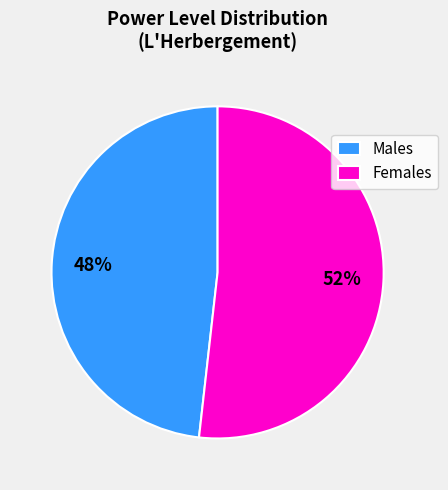

Combined, do Females and Males account for over 50%?

Yes